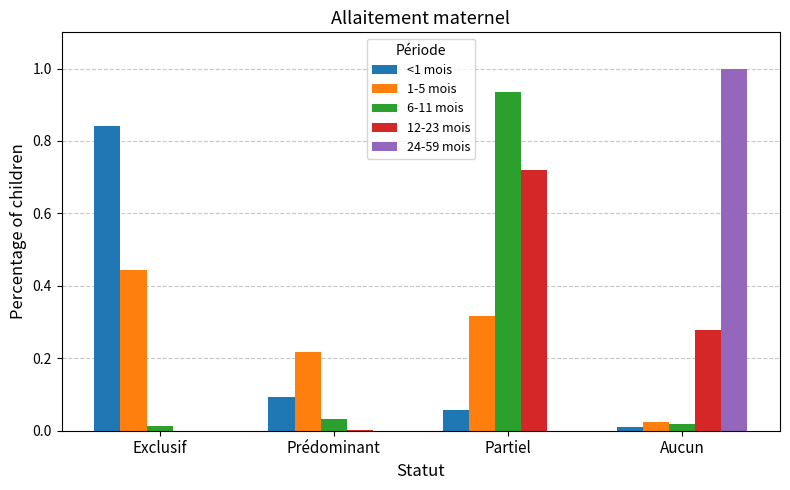

Count the number of categories in the chart.

4